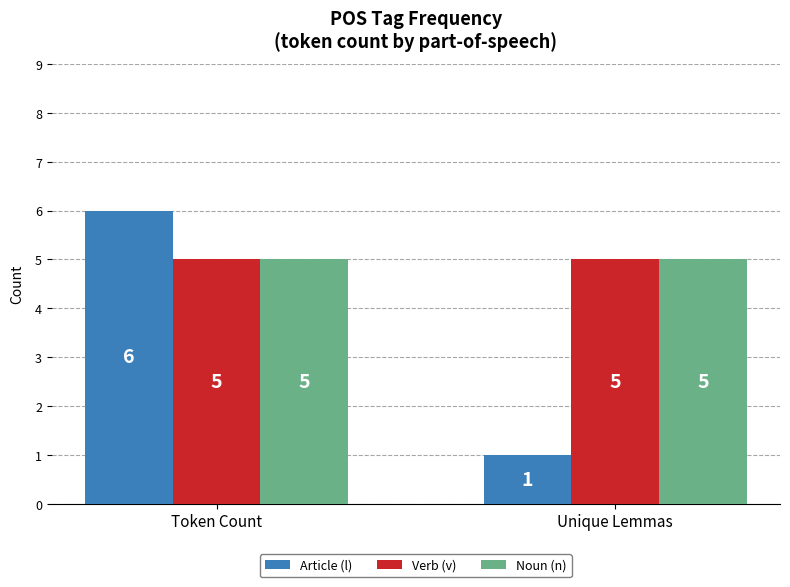

How many groups of bars are there?

2